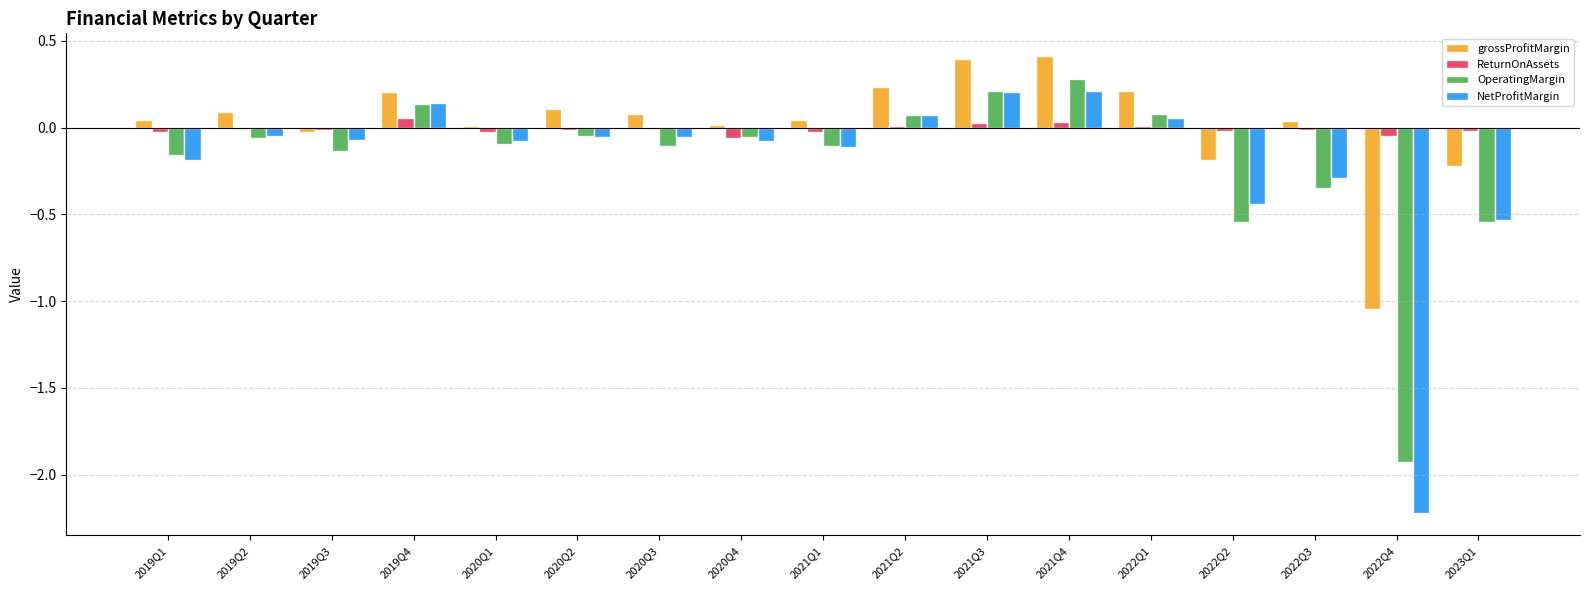

Which series has the largest range (max minus min)?

NetProfitMargin